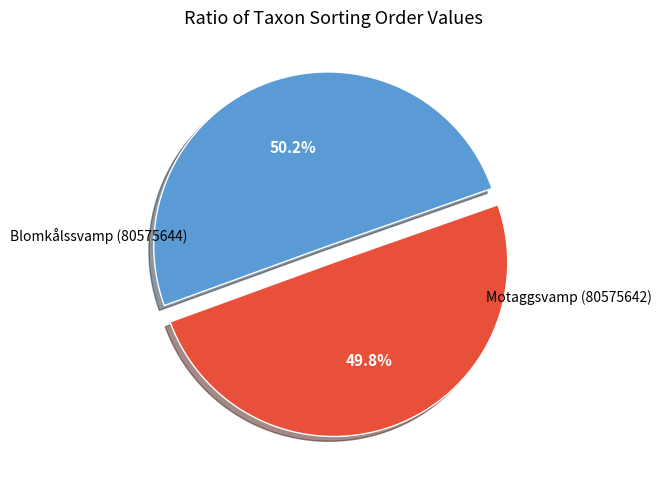

Is there any slice that represents more than half of the pie?

Yes